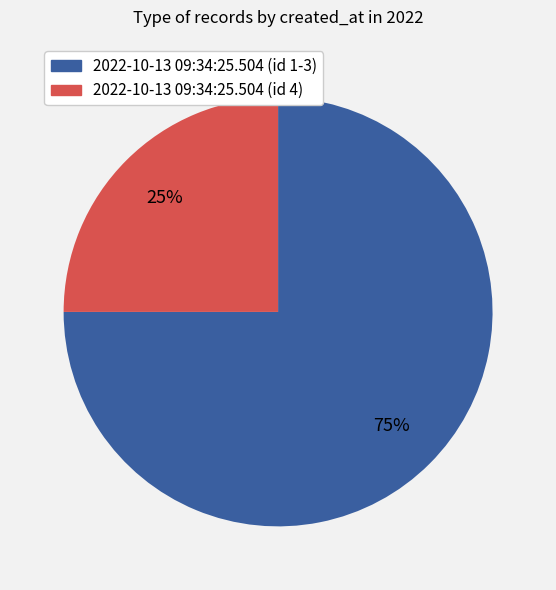

What is the largest slice in the pie chart?

2022-10-13 09:34:25.504 (id 1-3)